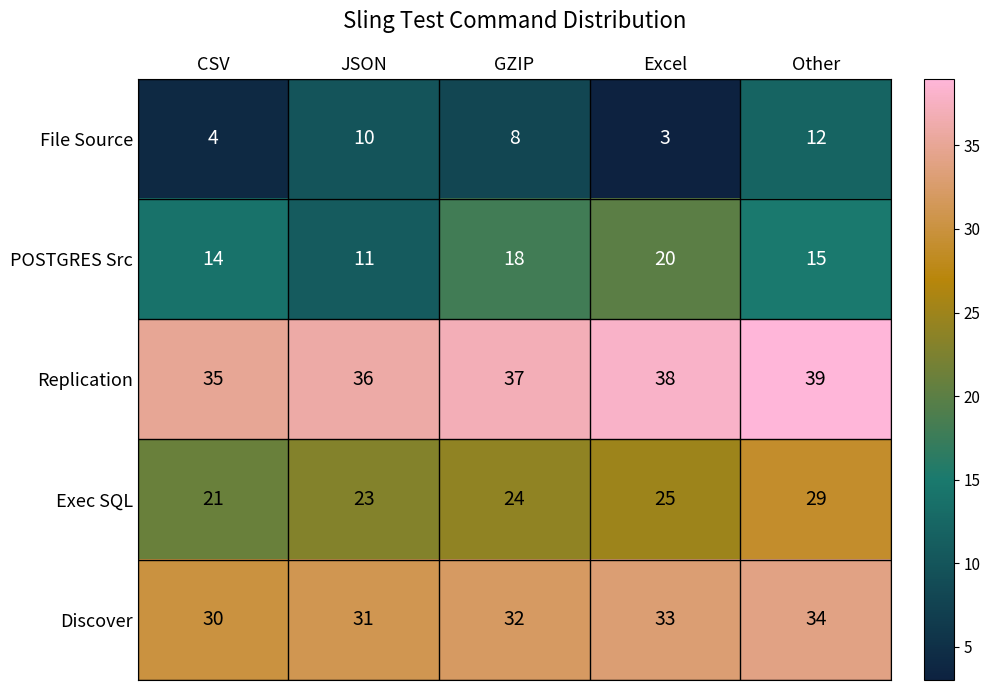

Count the number of categories in the chart.

5